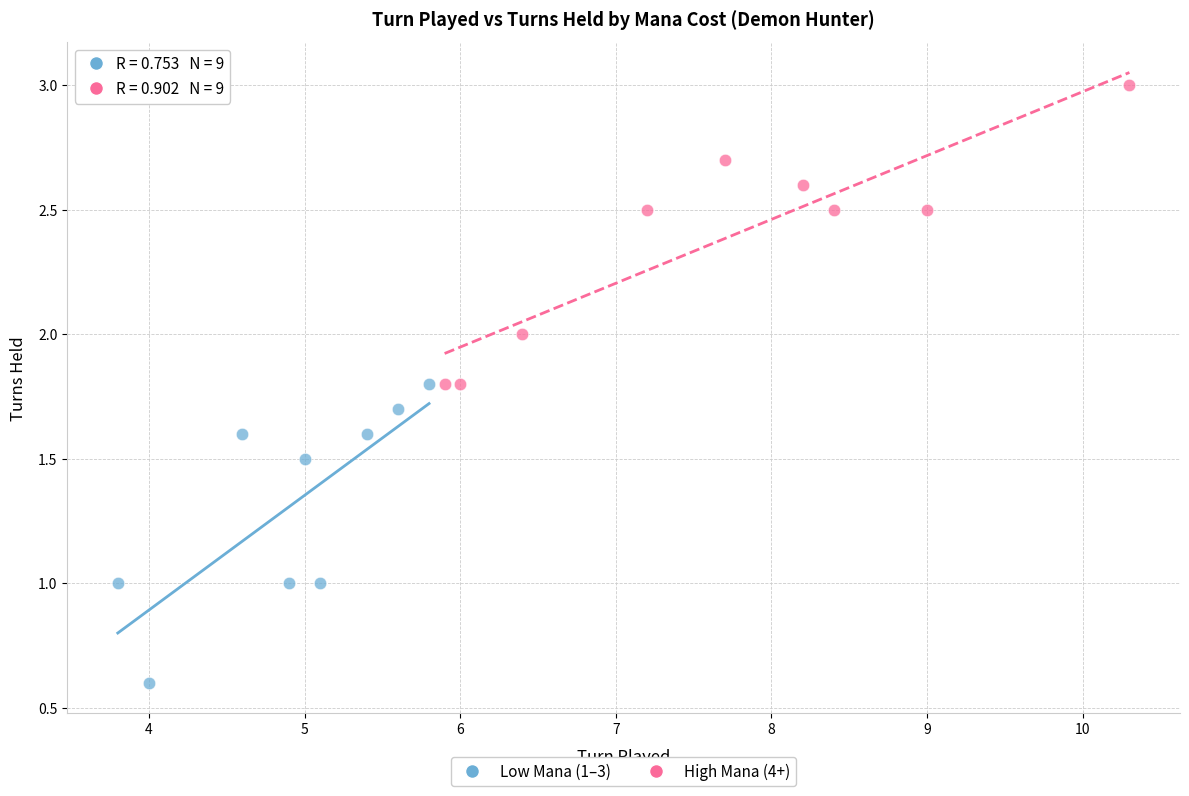

Which series reaches the minimum Y coordinate?

Low Mana (1–3)